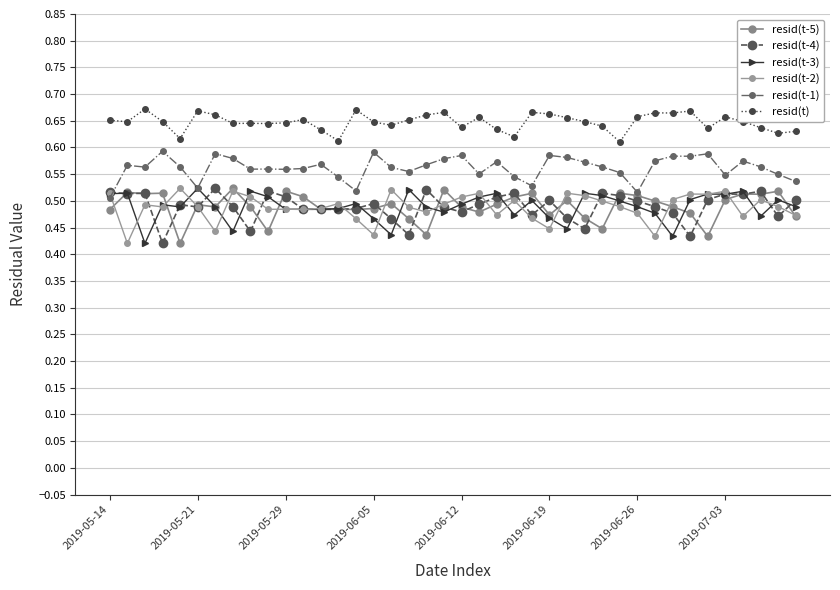

How many lines are shown in the chart?

6